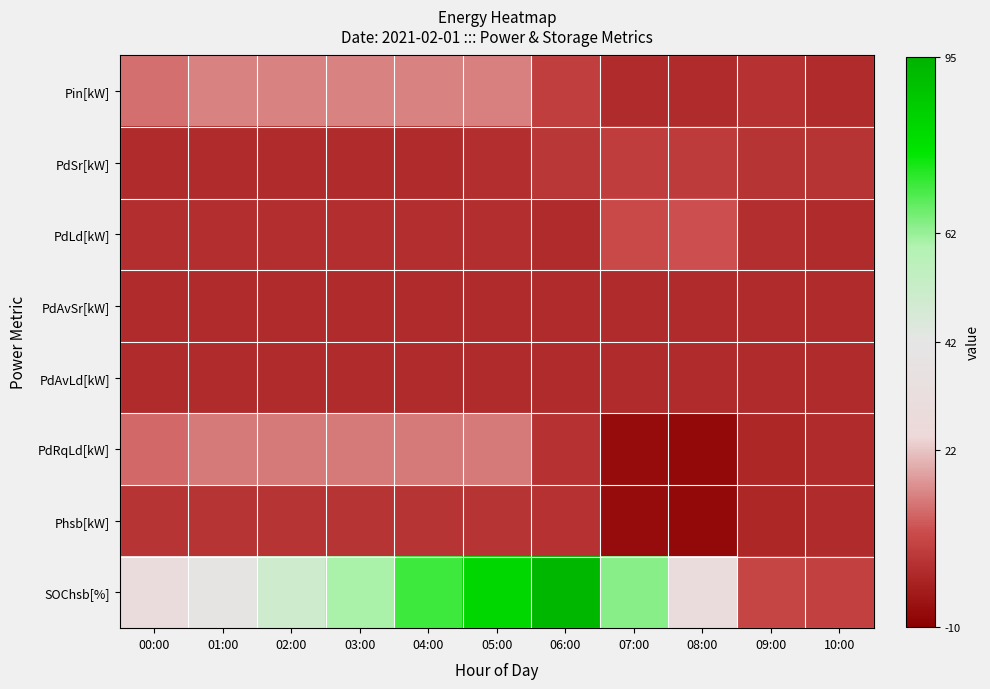

What is the total value across all series at 01:00?

70.9